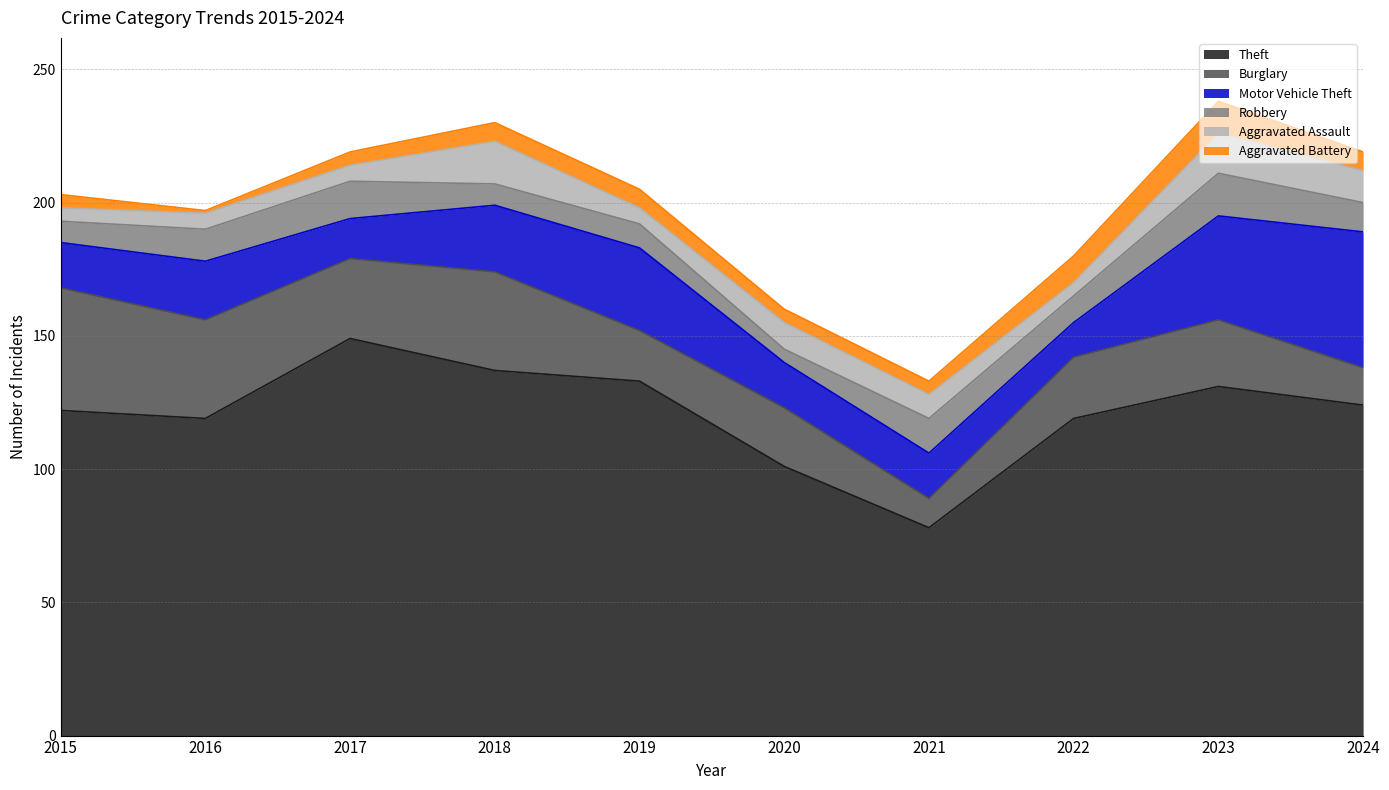

Which label corresponds to the largest value in the chart?

2017